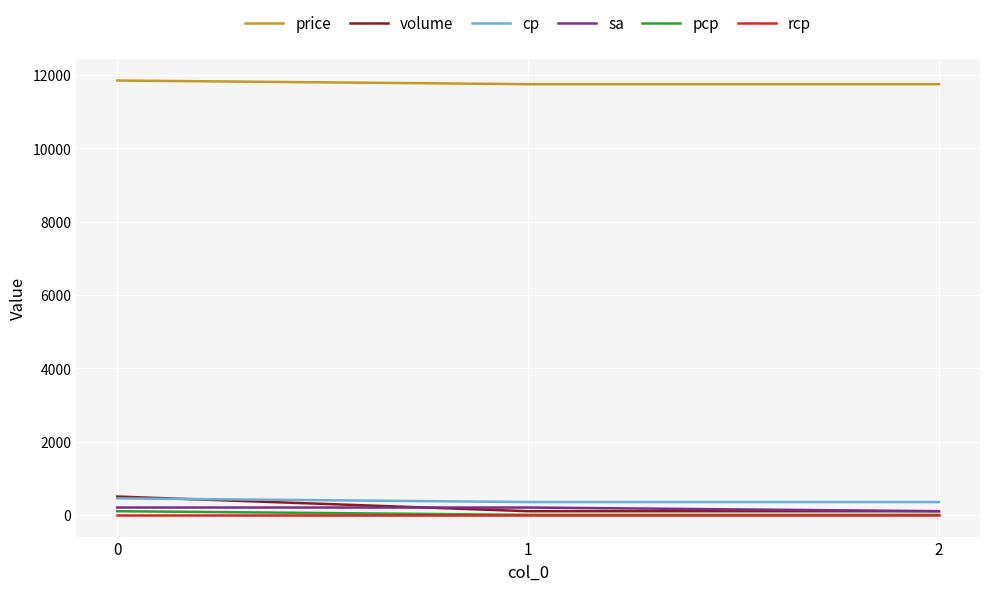

Between 0 and 2, which series saw the biggest shift?

volume